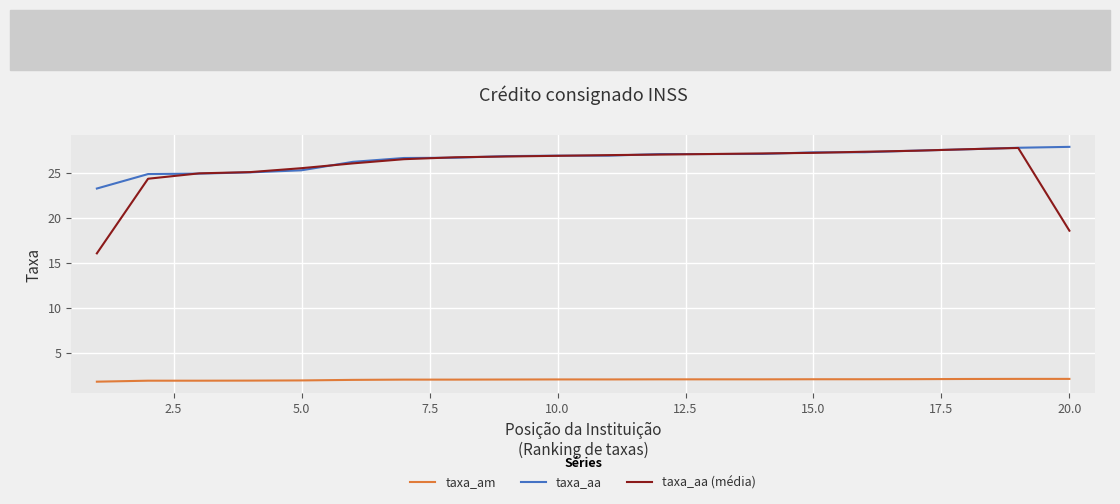

What is the smallest value displayed?

1.8